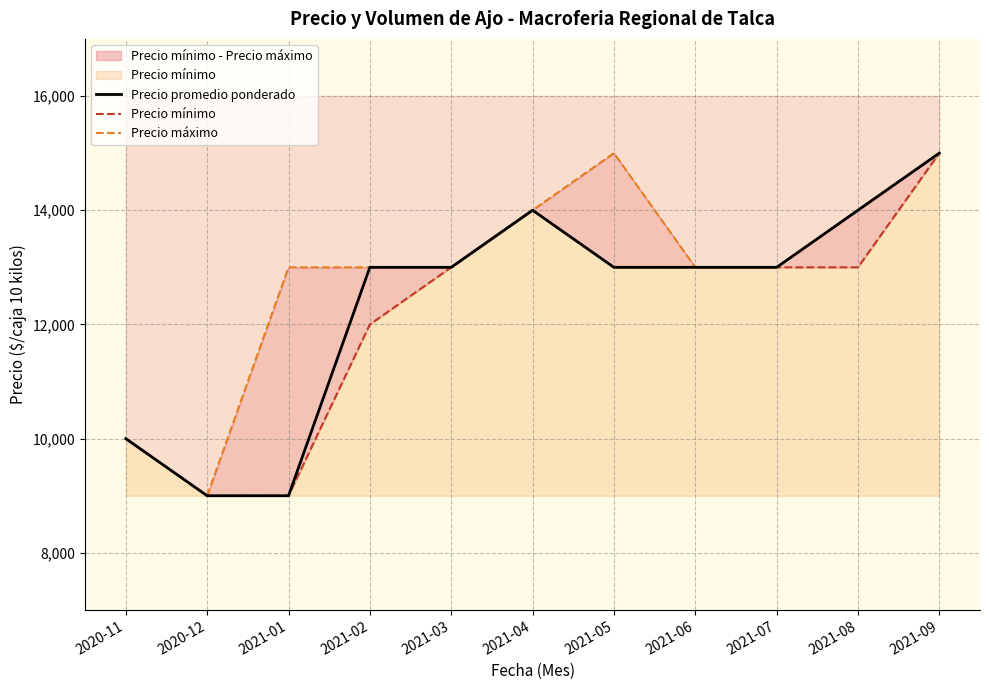

Which series has the largest range (max minus min)?

Precio promedio ponderado